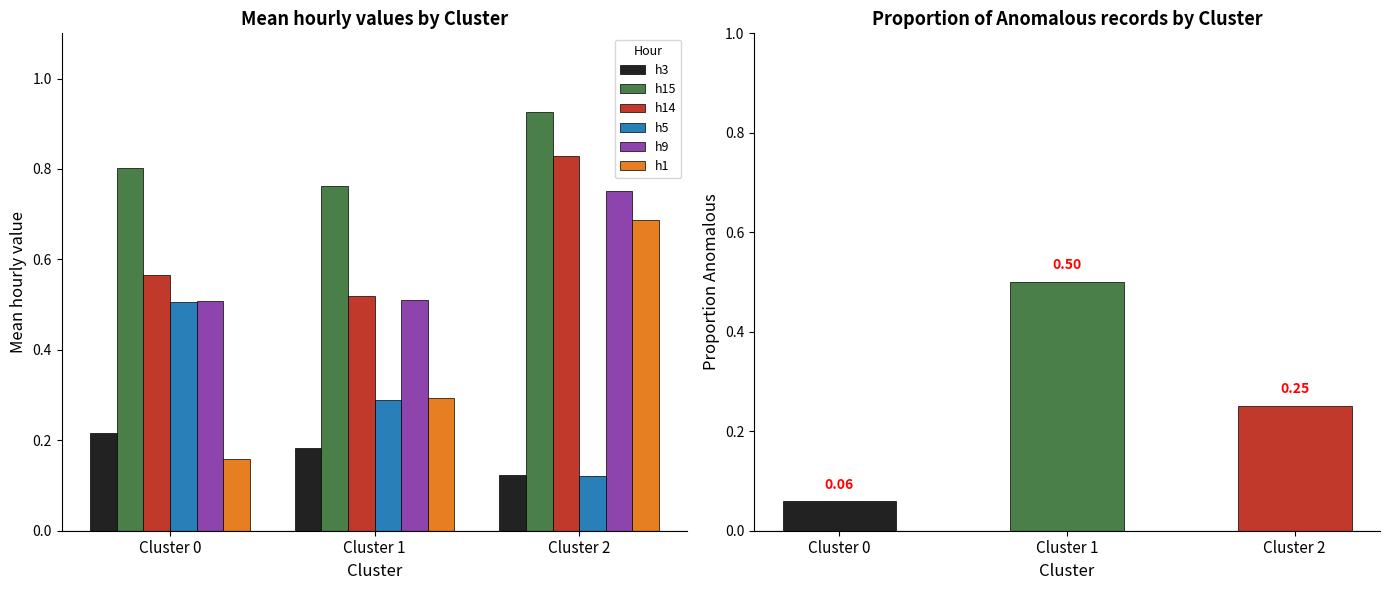

What is the highest value of the h9 series?

0.8